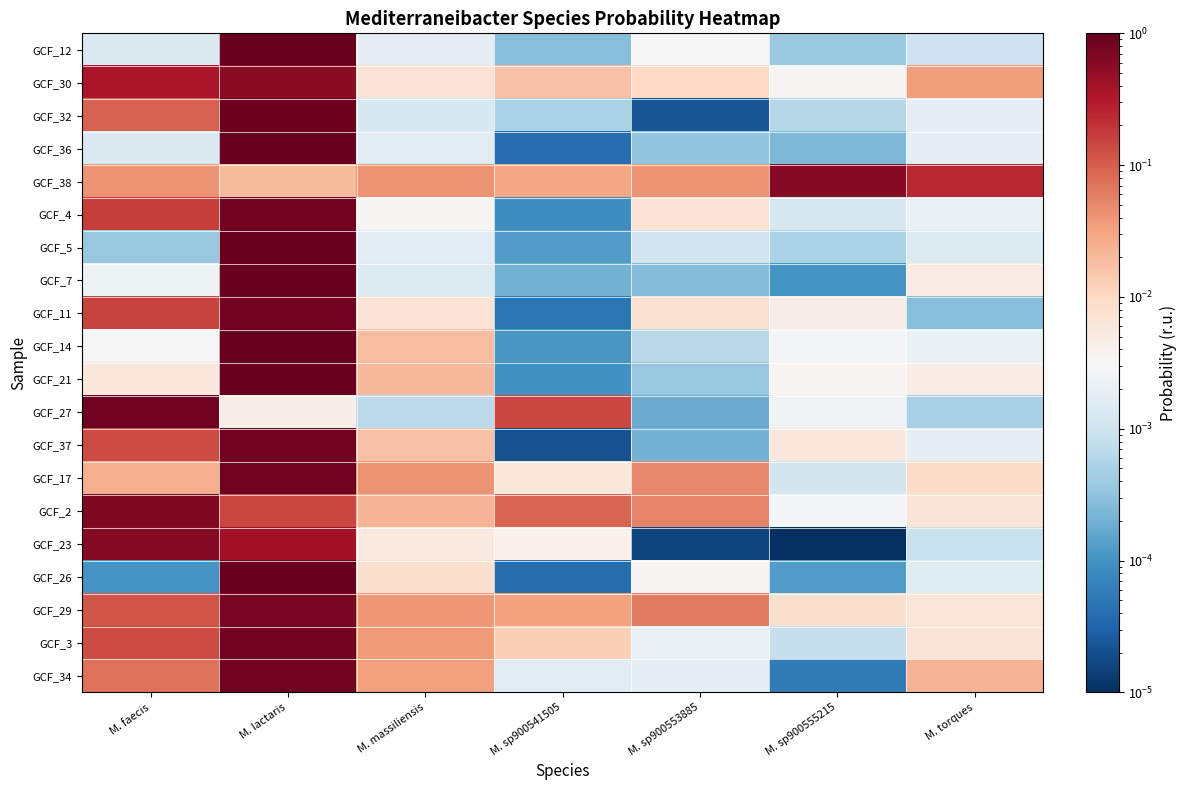

Reading left to right, list all the values displayed in this chart.

GCF_12: M. faecis=0.0	M. lactaris=1.0	M. massiliensis=0.0	M. sp900541505=0.0	M. sp900553885=0.0	M. sp900555215=0.0	M. torques=0.0
GCF_30: M. faecis=0.4	M. lactaris=0.6	M. massiliensis=0.0	M. sp900541505=0.0	M. sp900553885=0.0	M. sp900555215=0.0	M. torques=0.0
GCF_32: M. faecis=0.1	M. lactaris=0.9	M. massiliensis=0.0	M. sp900541505=0.0	M. sp900553885=0.0	M. sp900555215=0.0	M. torques=0.0
GCF_36: M. faecis=0.0	M. lactaris=1.0	M. massiliensis=0.0	M. sp900541505=0.0	M. sp900553885=0.0	M. sp900555215=0.0	M. torques=0.0
GCF_38: M. faecis=0.0	M. lactaris=0.0	M. massiliensis=0.0	M. sp900541505=0.0	M. sp900553885=0.0	M. sp900555215=0.6	M. torques=0.2
GCF_4: M. faecis=0.2	M. lactaris=0.8	M. massiliensis=0.0	M. sp900541505=0.0	M. sp900553885=0.0	M. sp900555215=0.0	M. torques=0.0
GCF_5: M. faecis=0.0	M. lactaris=1.0	M. massiliensis=0.0	M. sp900541505=0.0	M. sp900553885=0.0	M. sp900555215=0.0	M. torques=0.0
GCF_7: M. faecis=0.0	M. lactaris=1.0	M. massiliensis=0.0	M. sp900541505=0.0	M. sp900553885=0.0	M. sp900555215=0.0	M. torques=0.0
GCF_11: M. faecis=0.2	M. lactaris=0.8	M. massiliensis=0.0	M. sp900541505=0.0	M. sp900553885=0.0	M. sp900555215=0.0	M. torques=0.0
GCF_14: M. faecis=0.0	M. lactaris=1.0	M. massiliensis=0.0	M. sp900541505=0.0	M. sp900553885=0.0	M. sp900555215=0.0	M. torques=0.0
GCF_21: M. faecis=0.0	M. lactaris=1.0	M. massiliensis=0.0	M. sp900541505=0.0	M. sp900553885=0.0	M. sp900555215=0.0	M. torques=0.0
GCF_27: M. faecis=0.8	M. lactaris=0.0	M. massiliensis=0.0	M. sp900541505=0.2	M. sp900553885=0.0	M. sp900555215=0.0	M. torques=0.0
GCF_37: M. faecis=0.1	M. lactaris=0.8	M. massiliensis=0.0	M. sp900541505=0.0	M. sp900553885=0.0	M. sp900555215=0.0	M. torques=0.0
GCF_17: M. faecis=0.0	M. lactaris=0.9	M. massiliensis=0.0	M. sp900541505=0.0	M. sp900553885=0.0	M. sp900555215=0.0	M. torques=0.0
GCF_2: M. faecis=0.7	M. lactaris=0.1	M. massiliensis=0.0	M. sp900541505=0.1	M. sp900553885=0.1	M. sp900555215=0.0	M. torques=0.0
GCF_23: M. faecis=0.6	M. lactaris=0.4	M. massiliensis=0.0	M. sp900541505=0.0	M. sp900553885=0.0	M. sp900555215=0.0	M. torques=0.0
GCF_26: M. faecis=0.0	M. lactaris=1.0	M. massiliensis=0.0	M. sp900541505=0.0	M. sp900553885=0.0	M. sp900555215=0.0	M. torques=0.0
GCF_29: M. faecis=0.1	M. lactaris=0.7	M. massiliensis=0.0	M. sp900541505=0.0	M. sp900553885=0.1	M. sp900555215=0.0	M. torques=0.0
GCF_3: M. faecis=0.1	M. lactaris=0.8	M. massiliensis=0.0	M. sp900541505=0.0	M. sp900553885=0.0	M. sp900555215=0.0	M. torques=0.0
GCF_34: M. faecis=0.1	M. lactaris=0.9	M. massiliensis=0.0	M. sp900541505=0.0	M. sp900553885=0.0	M. sp900555215=0.0	M. torques=0.0